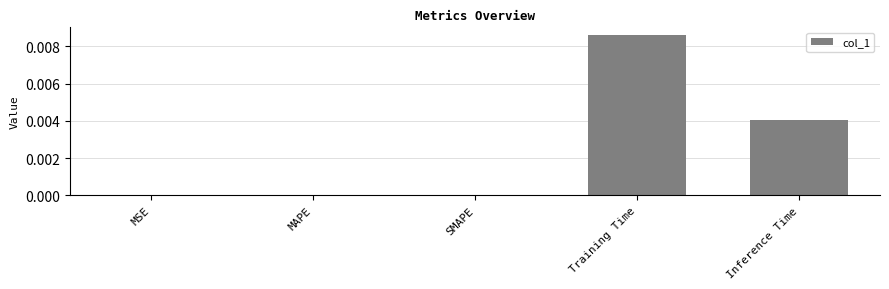

True or false: the data shows 0.0 at SMAPE.

True